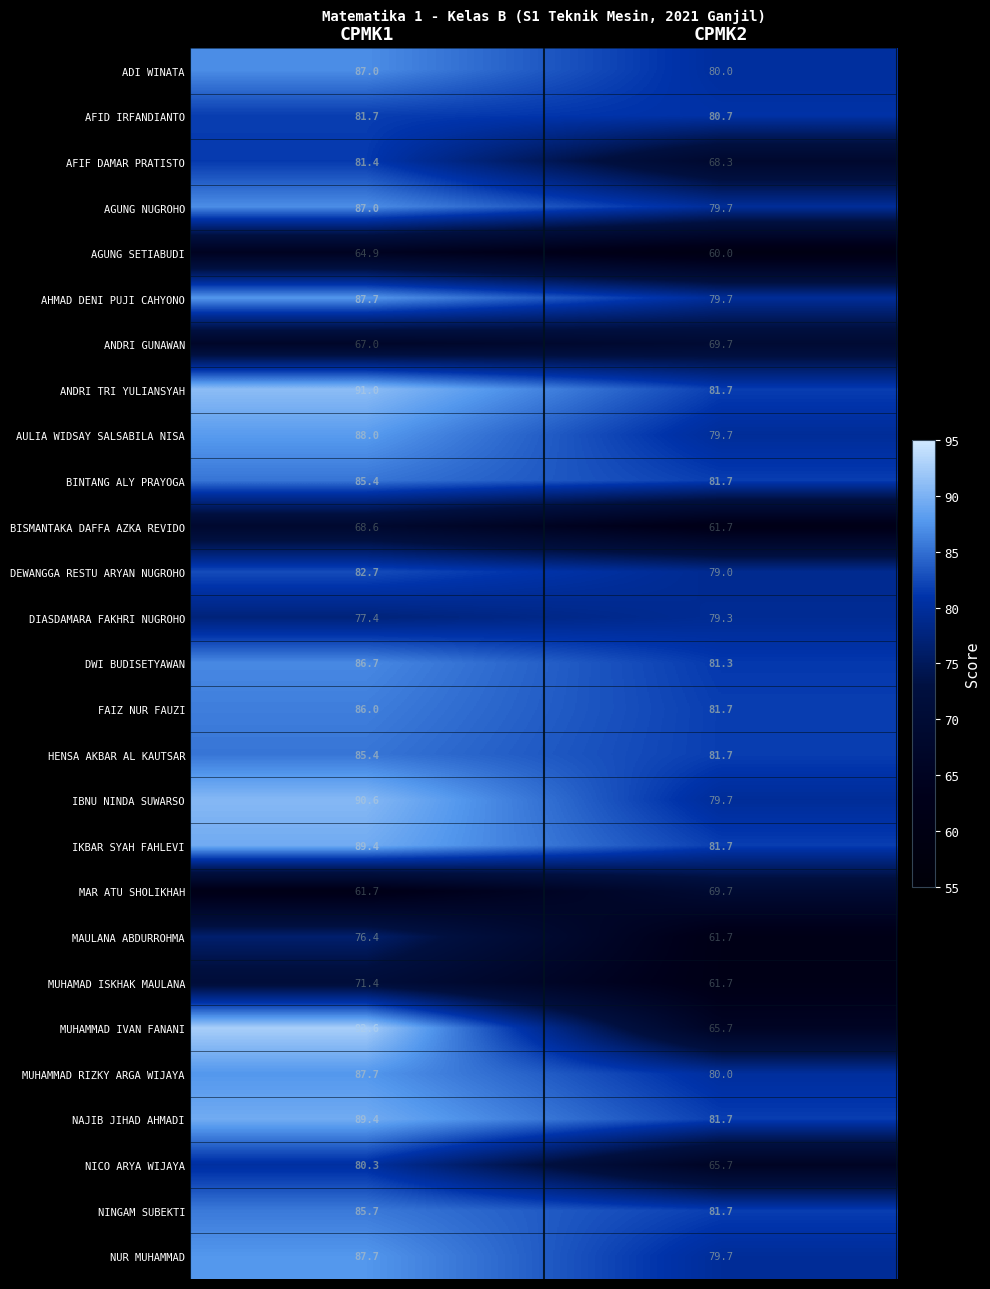

List the labels in order of AGUNG SETIABUDI value, largest first.

CPMK1, CPMK2